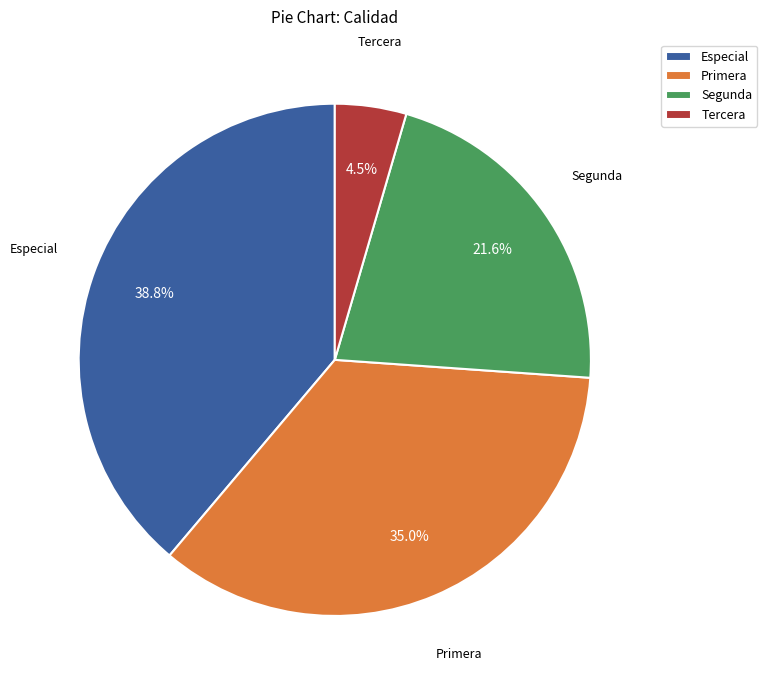

Rank the categories by value from highest to lowest.

Especial, Primera, Segunda, Tercera